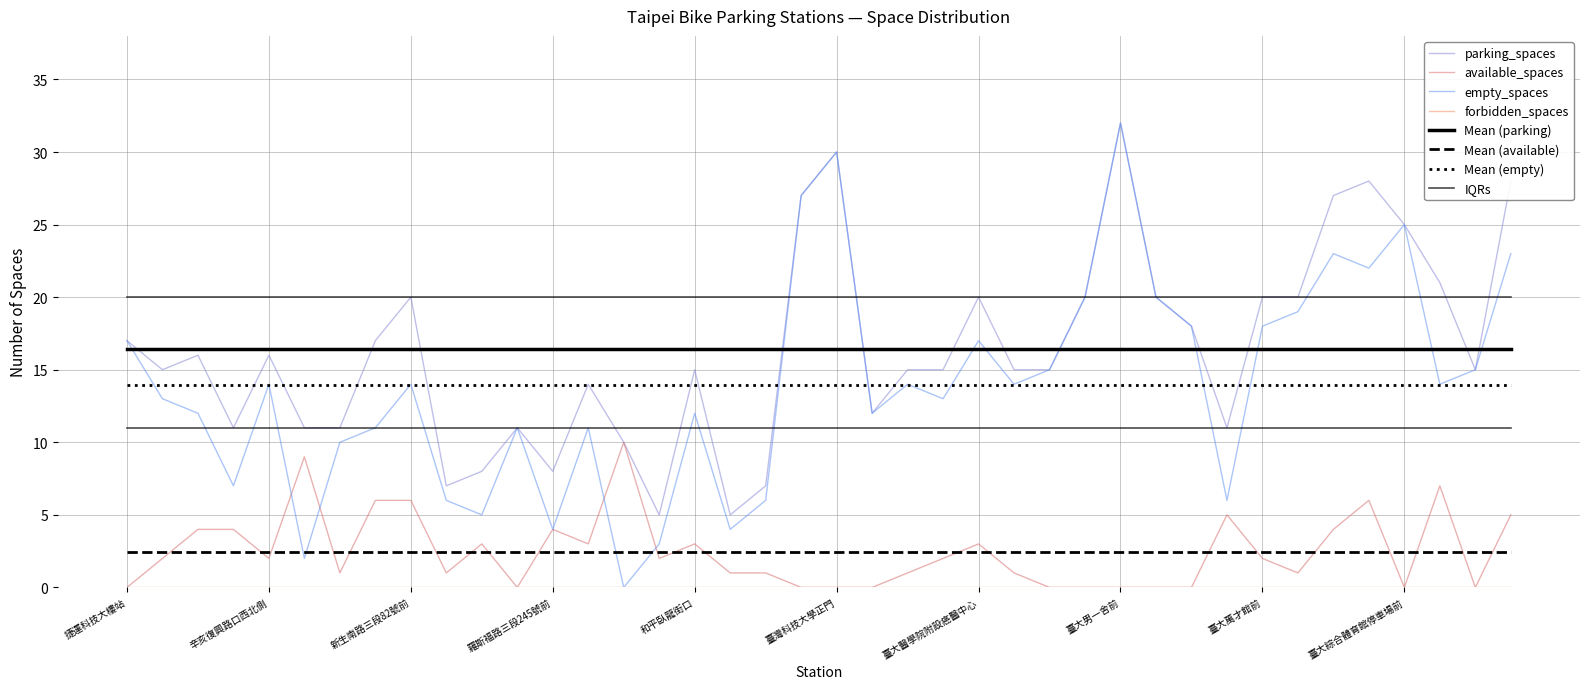

Does the chart have visible grid lines?

Yes